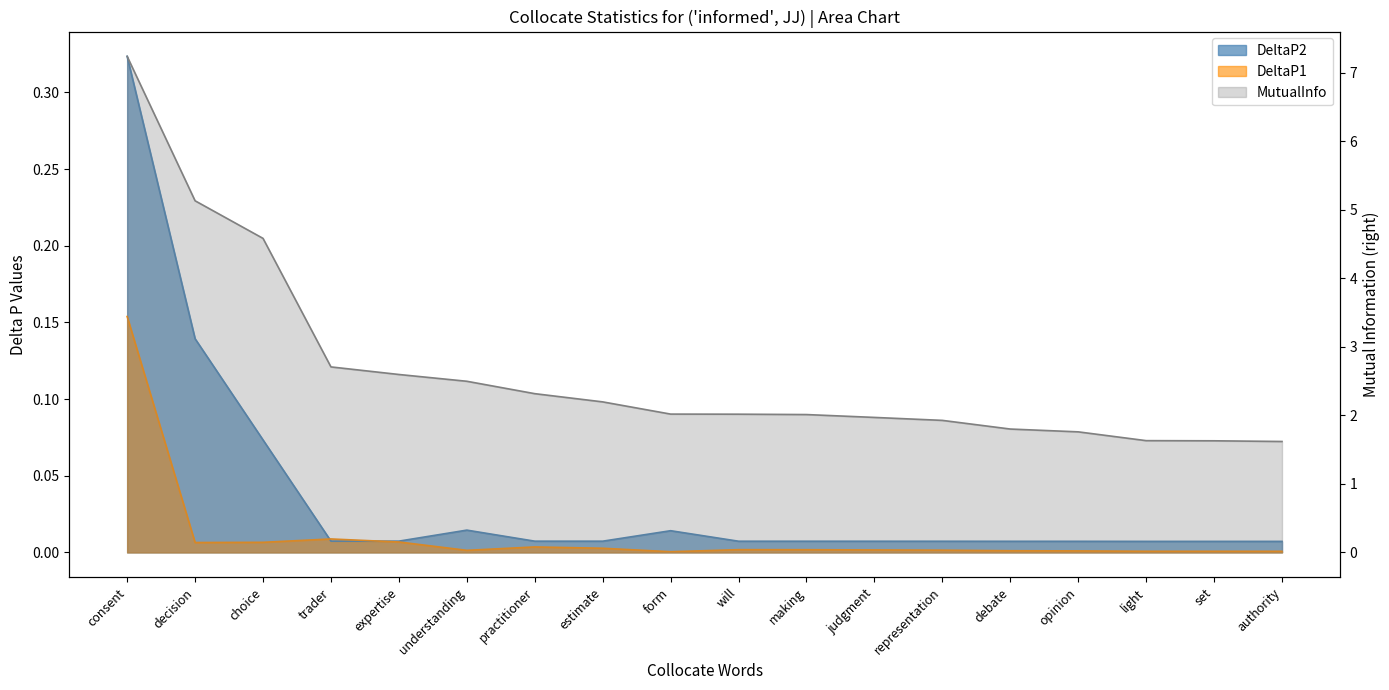

What is the greatest value displayed?

7.2